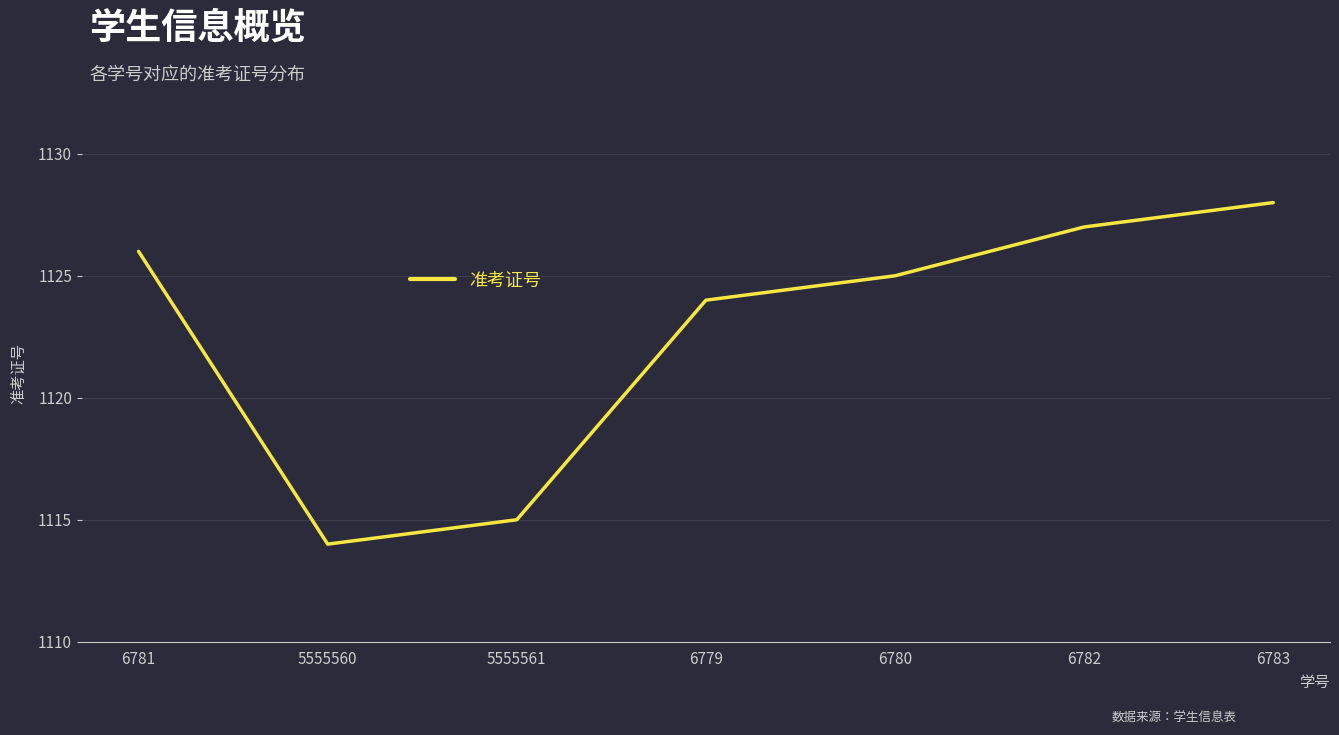

Where does the data first go above 1125?

6781